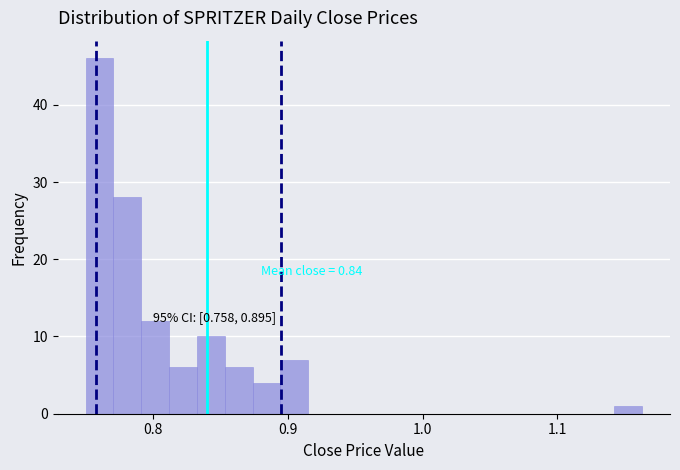

Read against the x-axis, roughly where is the centre of the tallest bar?

0.76